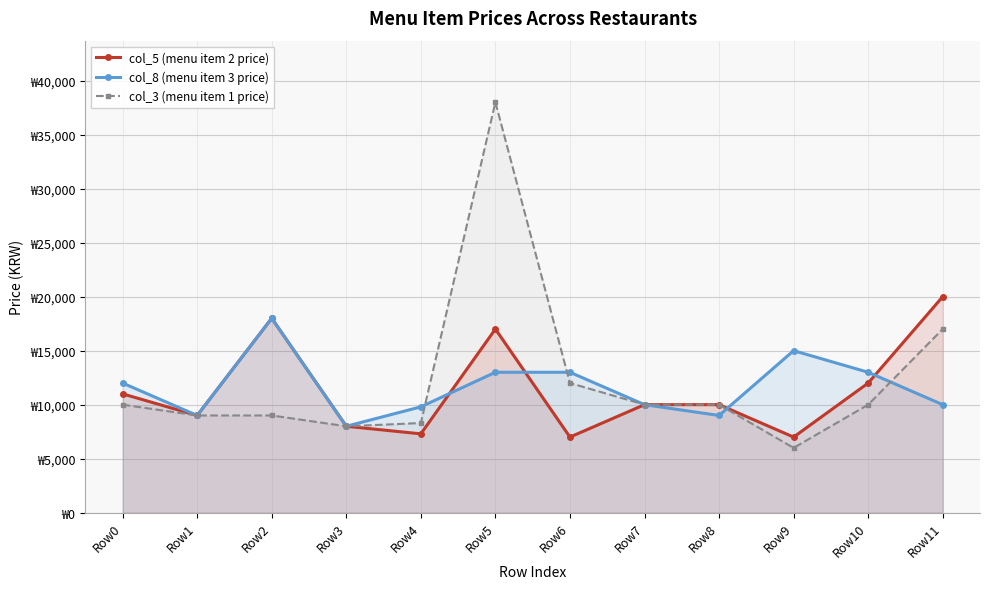

Rank the series by their average value, from highest to lowest.

col_3 (menu item 1 price), col_8 (menu item 3 price), col_5 (menu item 2 price)